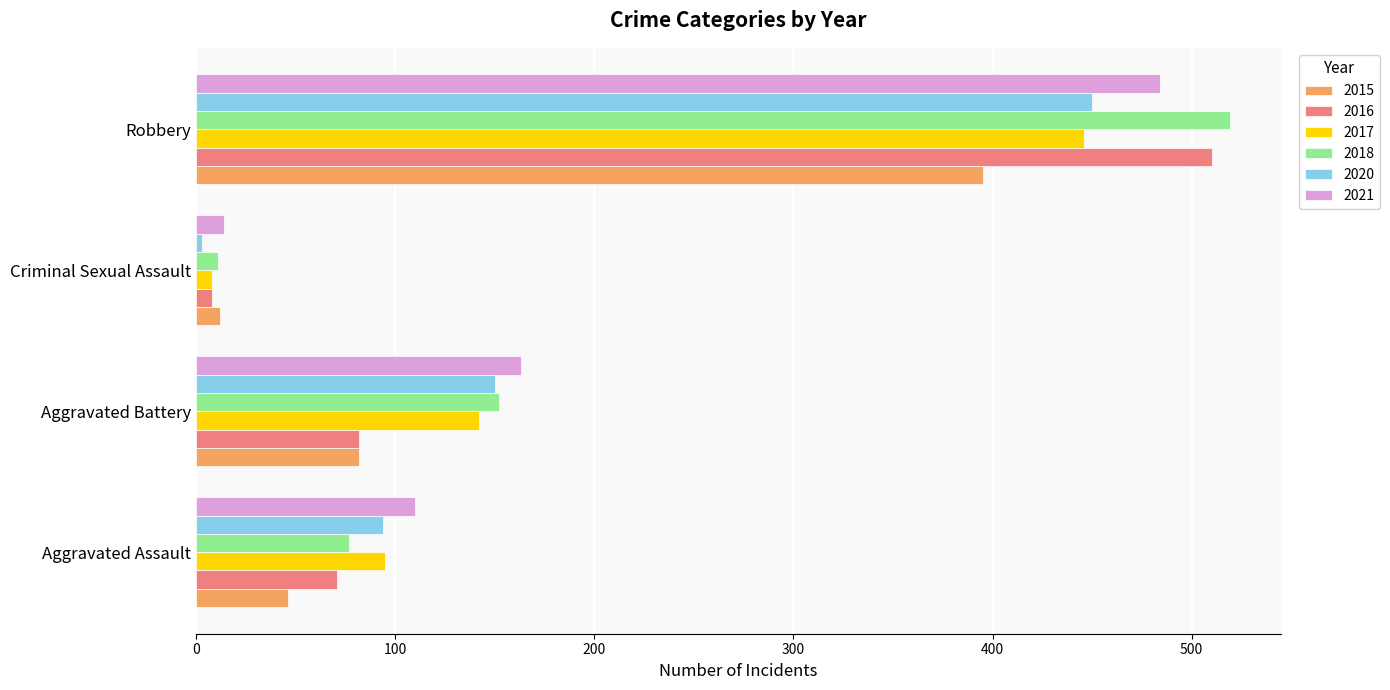

List the labels in order of 2017 value, smallest first.

Criminal Sexual Assault, Aggravated Assault, Aggravated Battery, Robbery